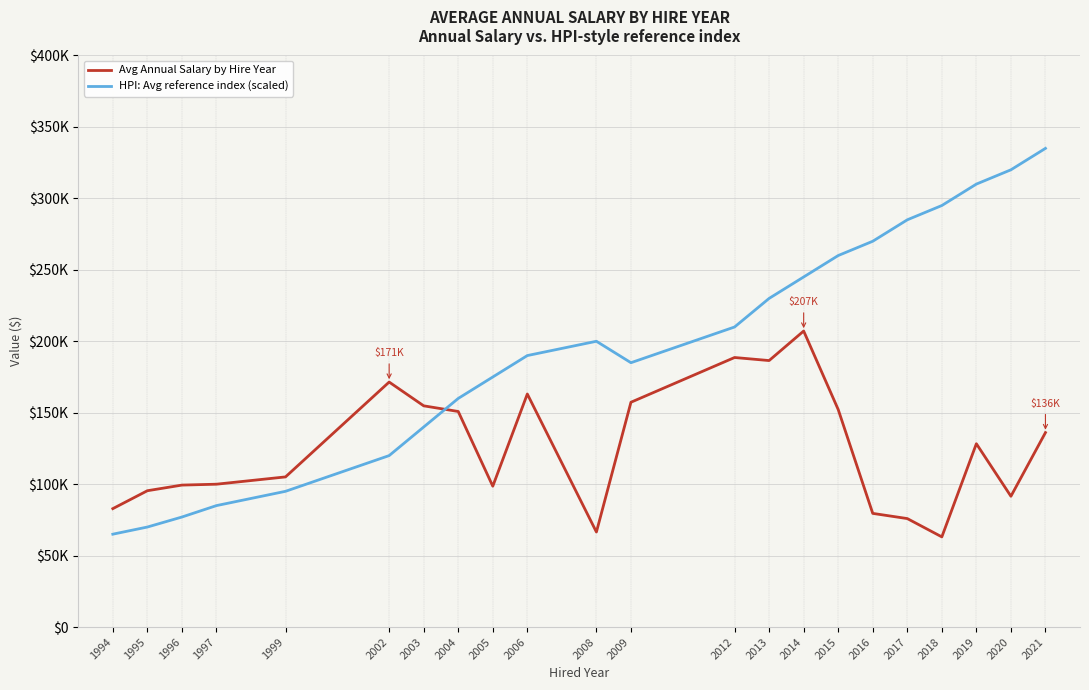

What is the value of the Avg Annual Salary by Hire Year point at the 22nd from the left?

136099